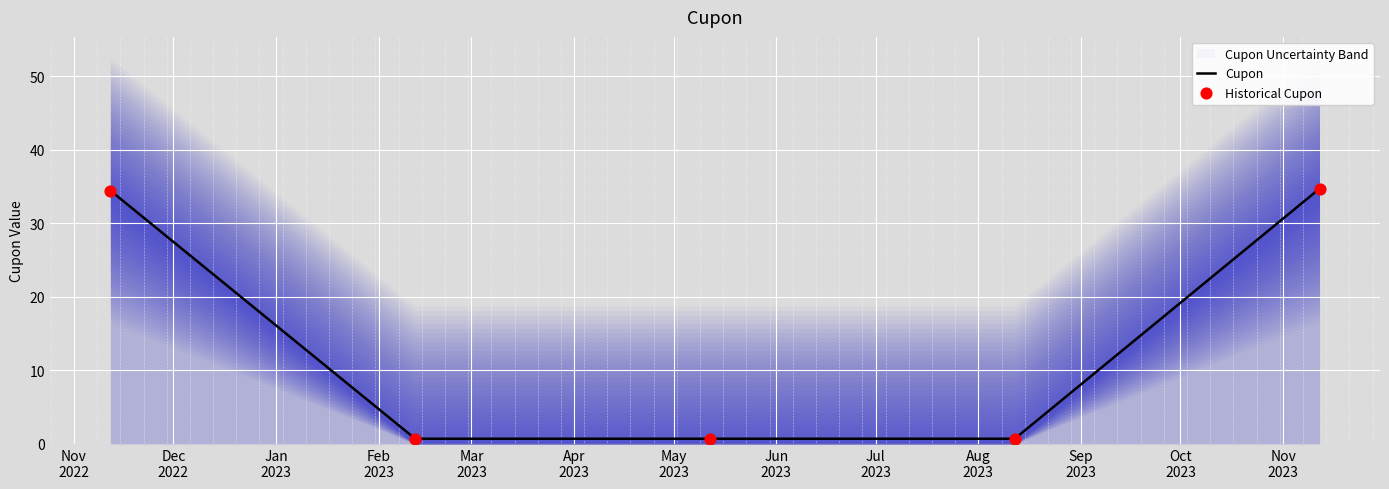

What is the highest value of the Cupon series?

34.7